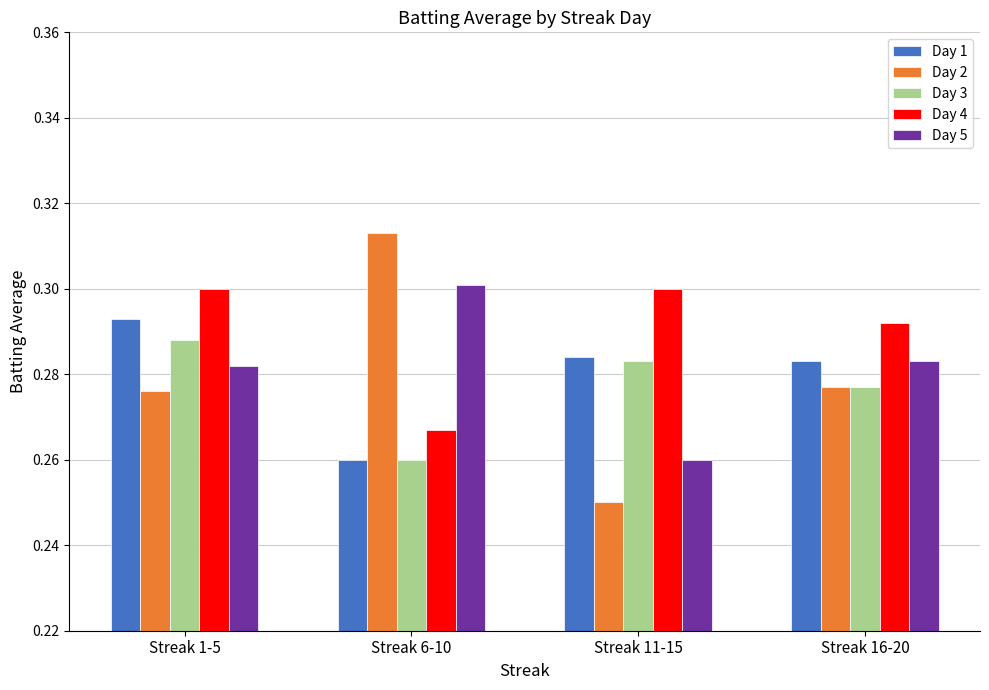

At how many categories does at least one series exceed 0?

4